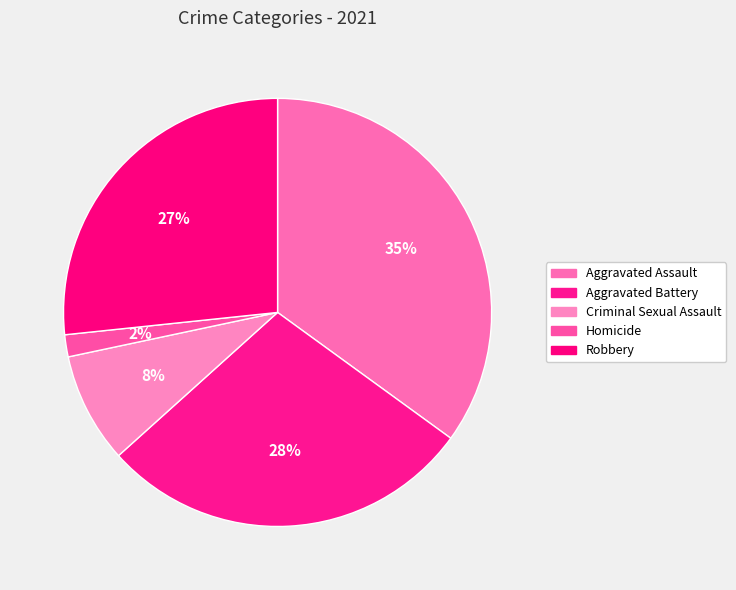

Is there a majority slice in this chart?

No